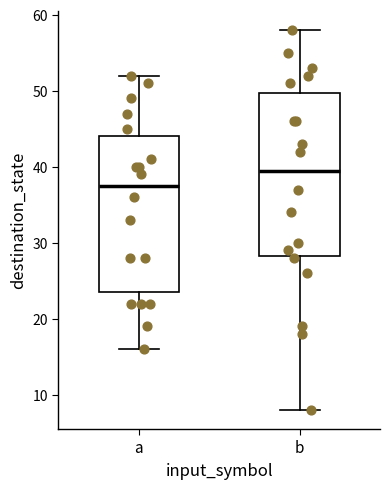

Reading left to right, transcribe this box plot: for each box, give where its median line is, the range the box spans, and where its two whiskers end, as read against the y-axis. The values are not printed on the chart, so give them approximately, as read against the axis.

a: median 38, box 24 to 44, whiskers 16 to 52
b: median 40, box 28 to 50, whiskers 8 to 58